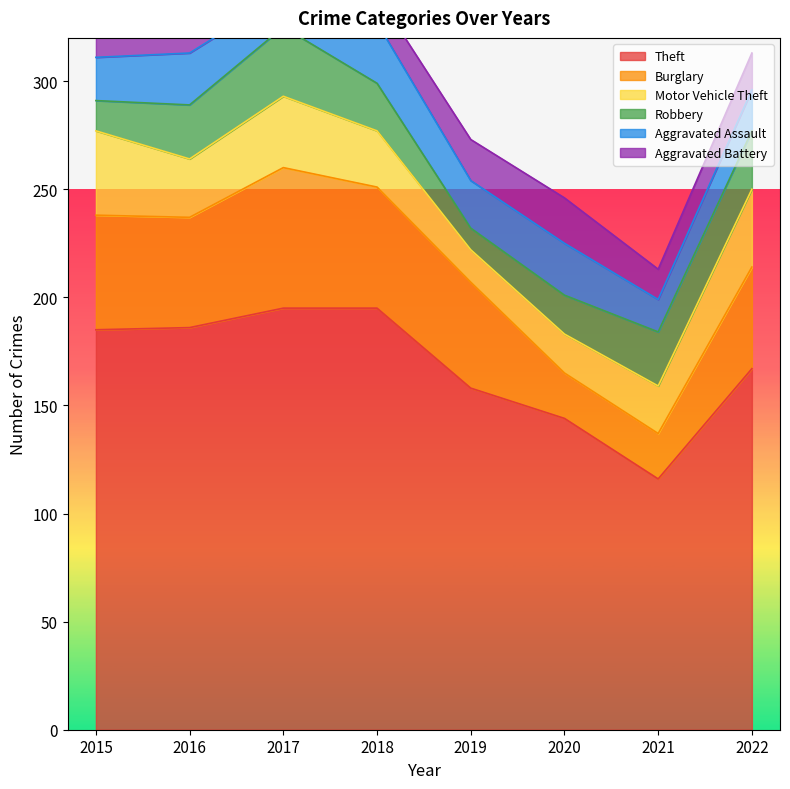

Rank the series by their maximum value, from lowest to highest.

Aggravated Battery, Aggravated Assault, Robbery, Motor Vehicle Theft, Burglary, Theft